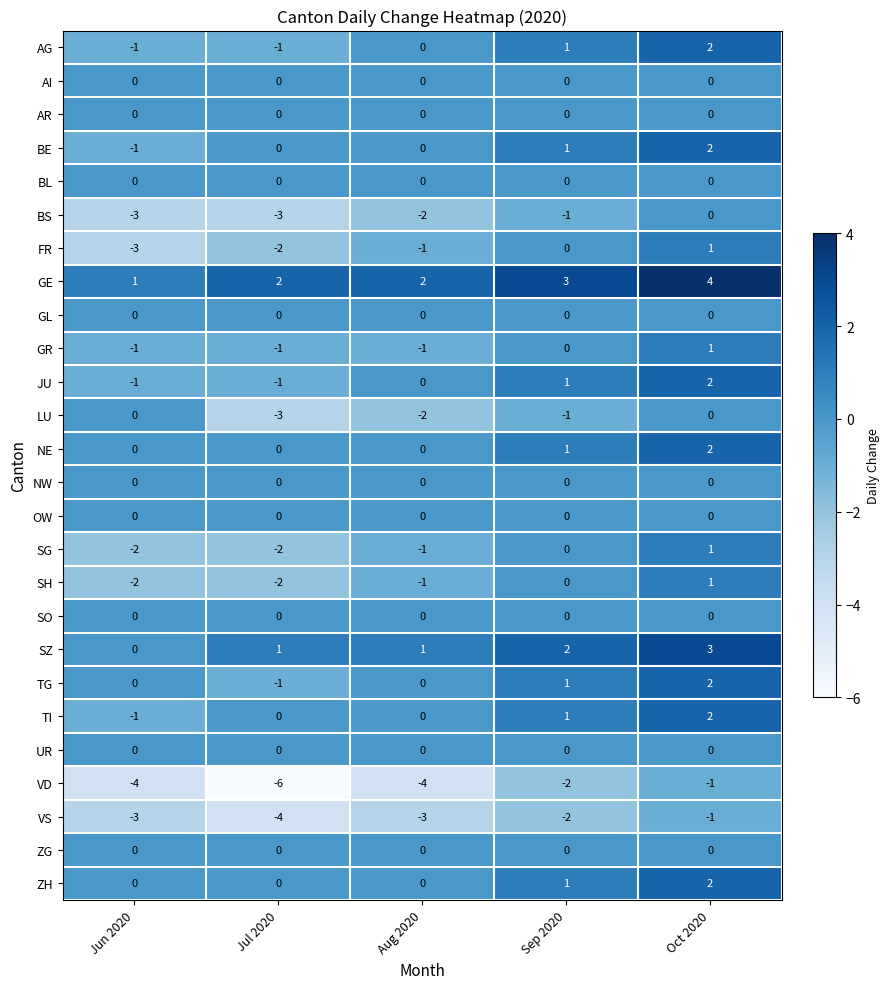

What is the total value across all series at Sep 2020?

6